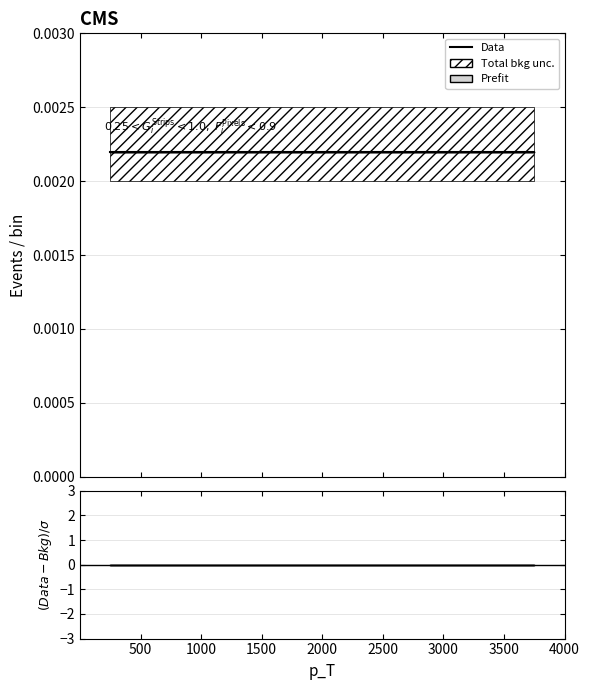

True or false: Data and Residual intersect in this chart.

False